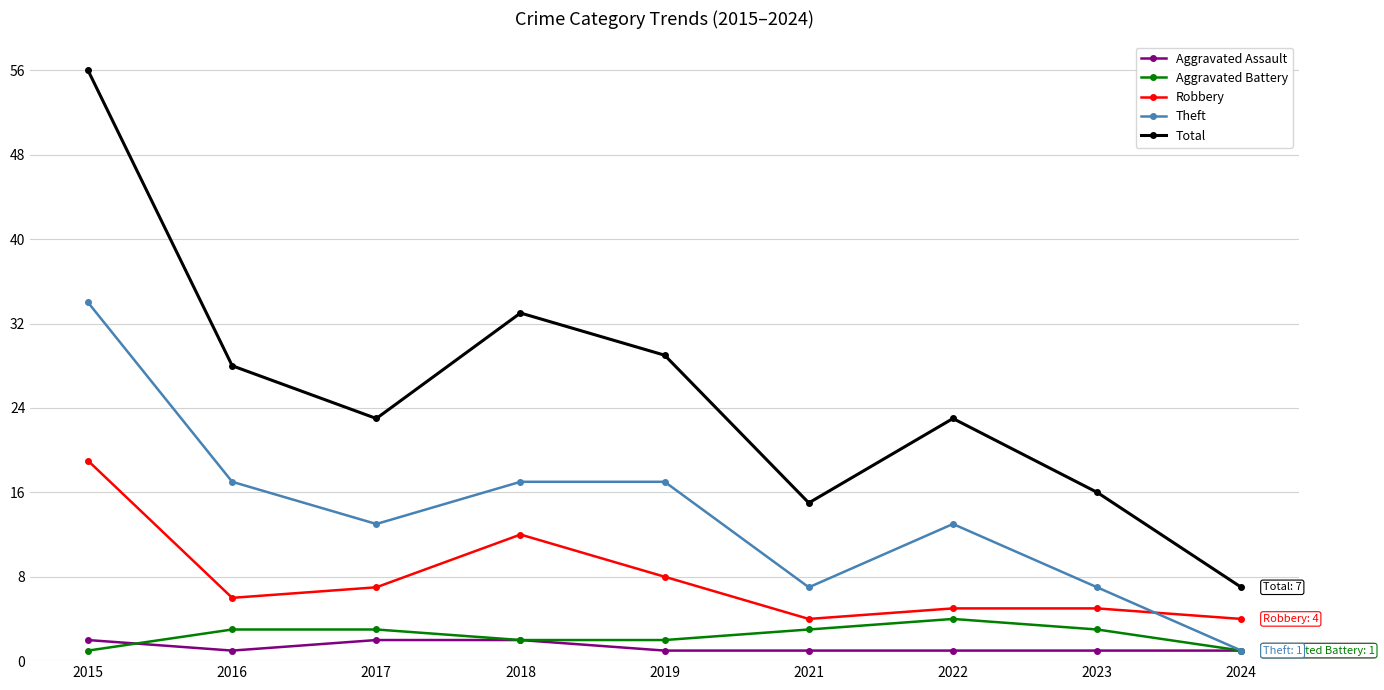

How many lines are shown in the chart?

5